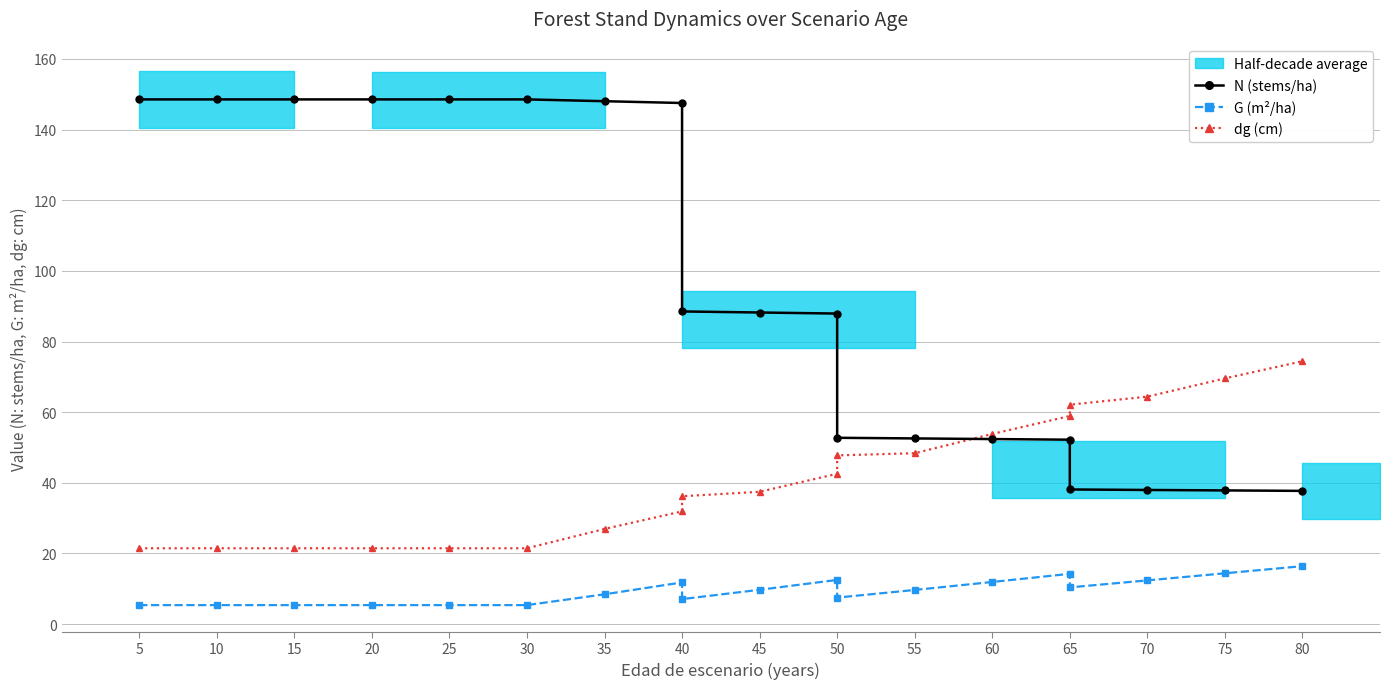

How many values in the dg (cm) series are below 37?

9